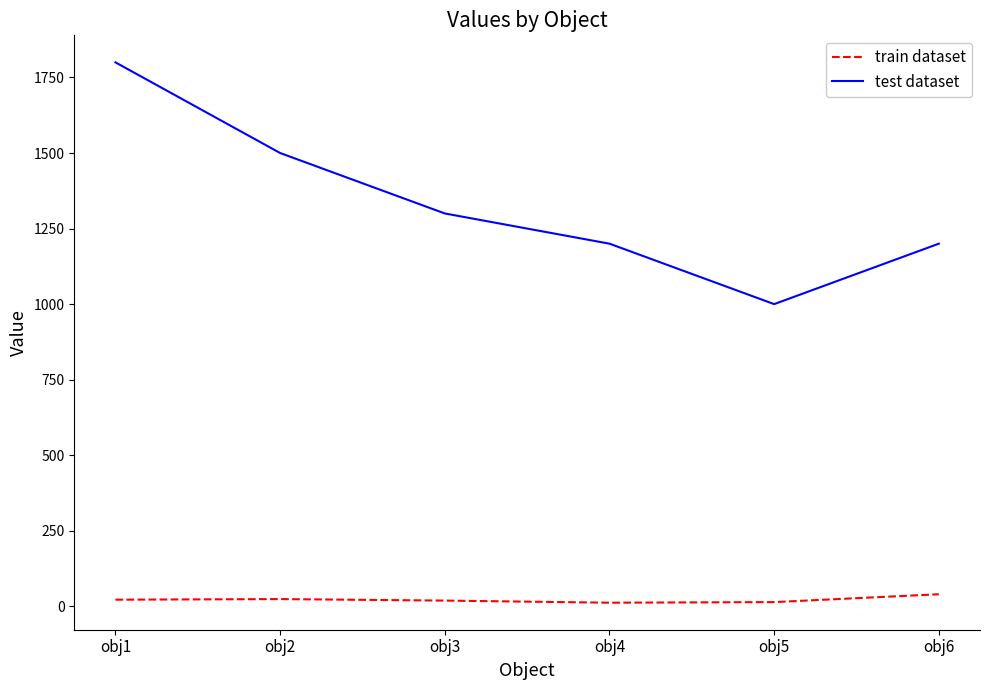

Is it true that test dataset equals 1714 at obj3?

False